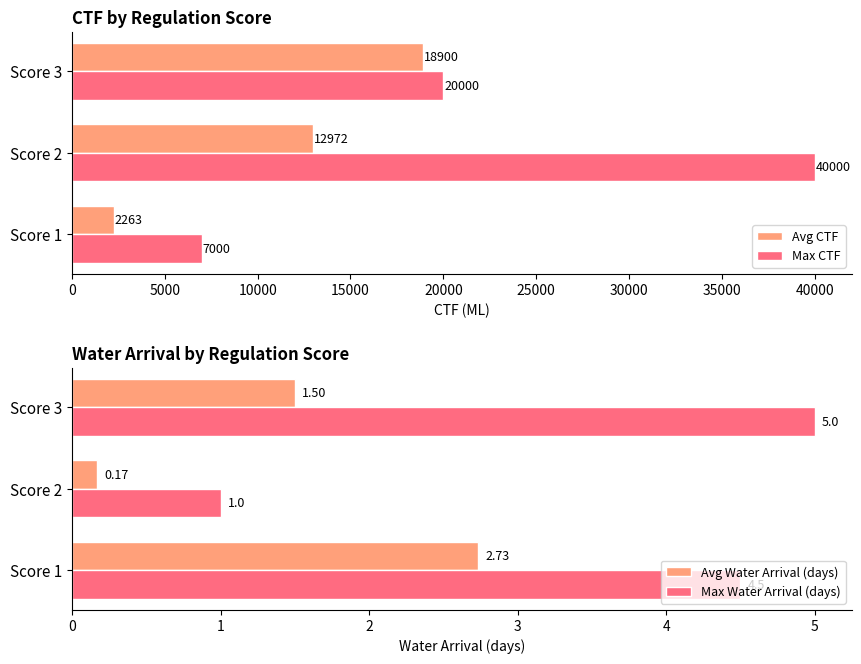

Rank the categories by Max CTF value from highest to lowest.

Score 2, Score 3, Score 1